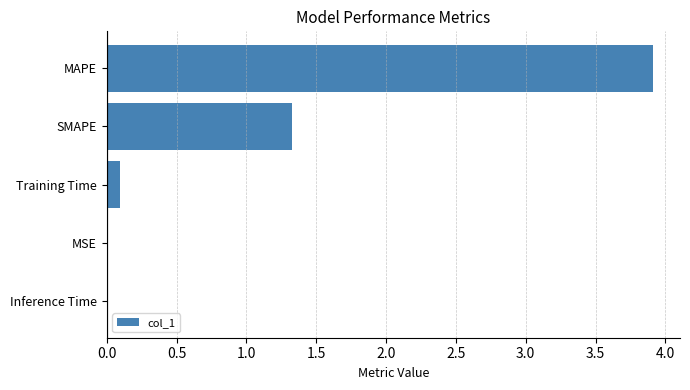

What is the maximum value shown in the chart?

3.9